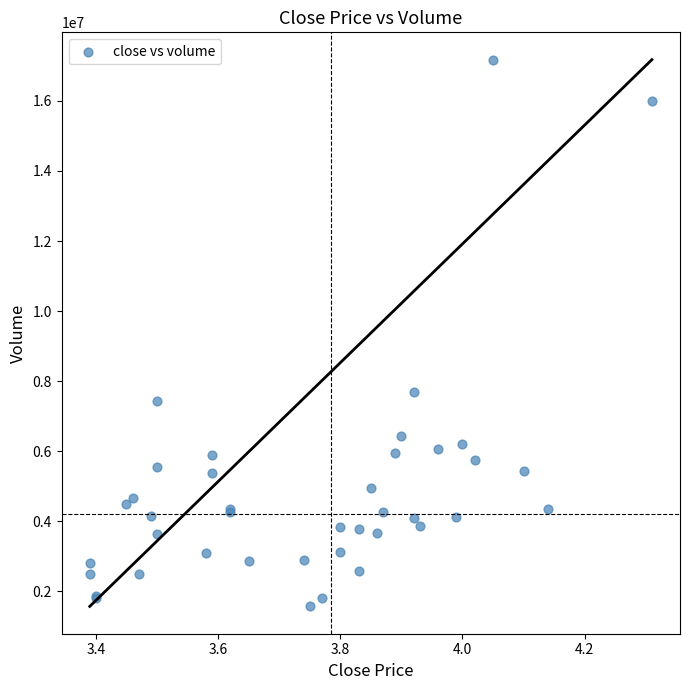

What Y value in the scatter plot is closest to 9374587?

7698023